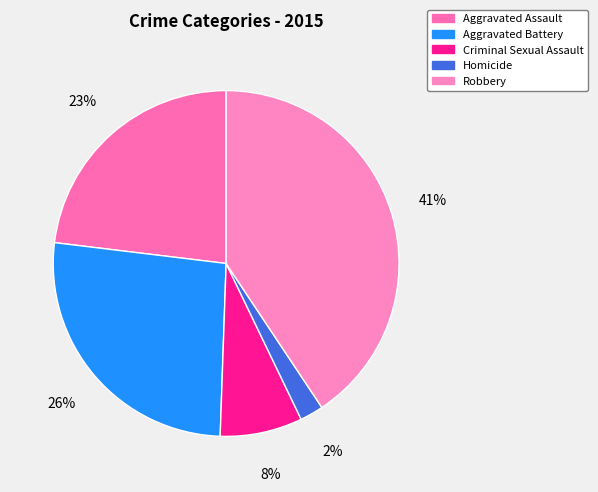

Do Criminal Sexual Assault and Aggravated Assault together represent more than half of the pie?

No